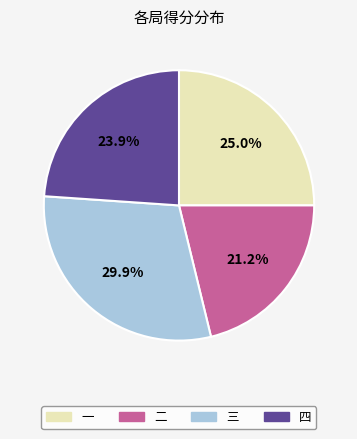

To the nearest percent, what is the combined percentage of 二 and 四?

45%